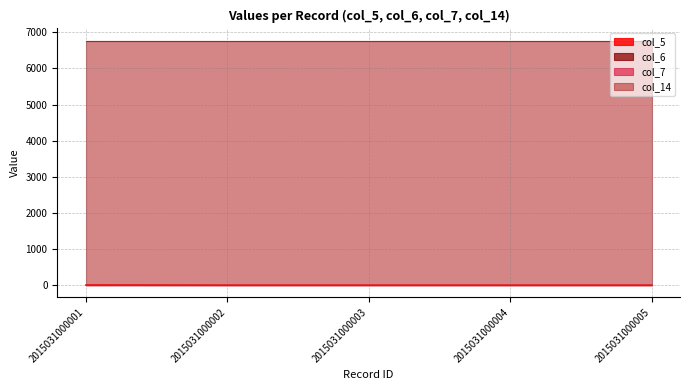

True or false: col_6 has more than 2 points higher than both neighbors.

False